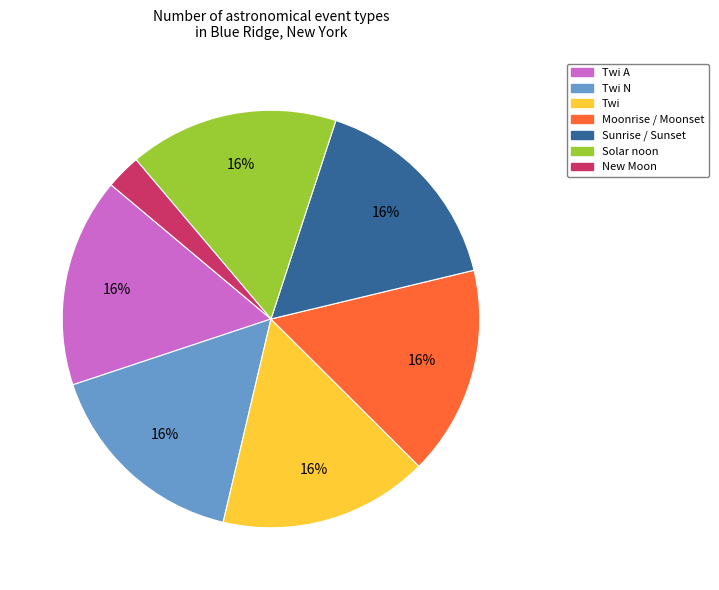

Is it true that Solar noon is 1% of the pie?

False